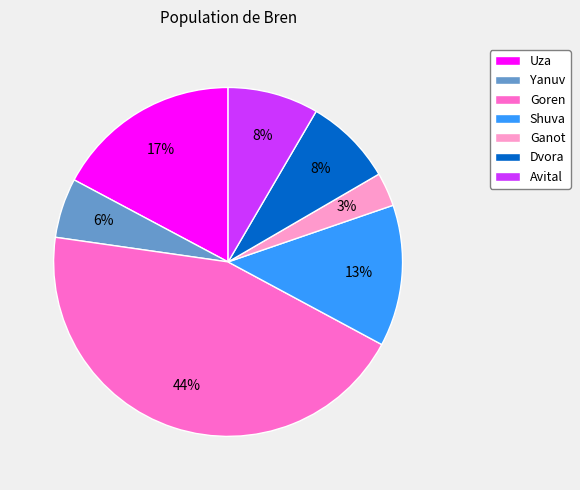

Do Ganot and Dvora together represent more than half of the pie?

No